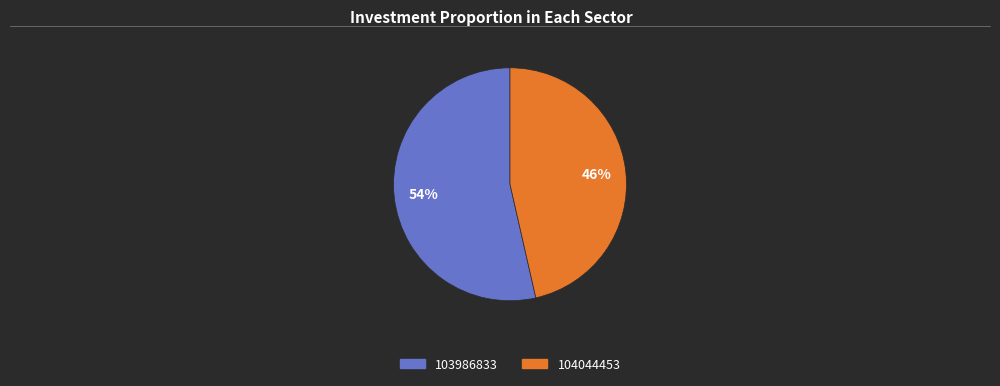

Rank the categories by value from highest to lowest.

103986833, 104044453